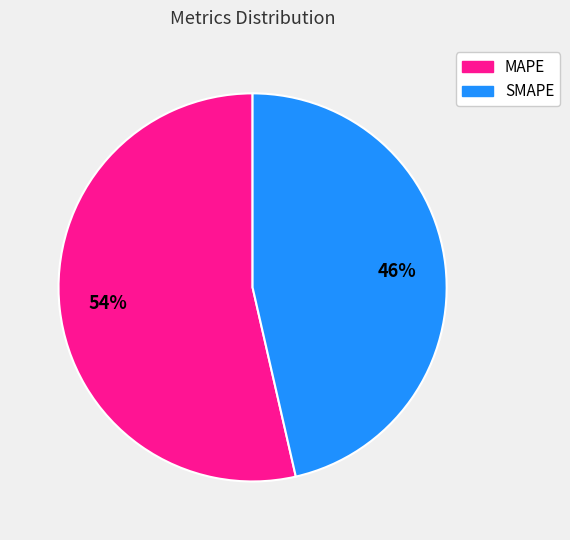

Which slice is the largest?

MAPE